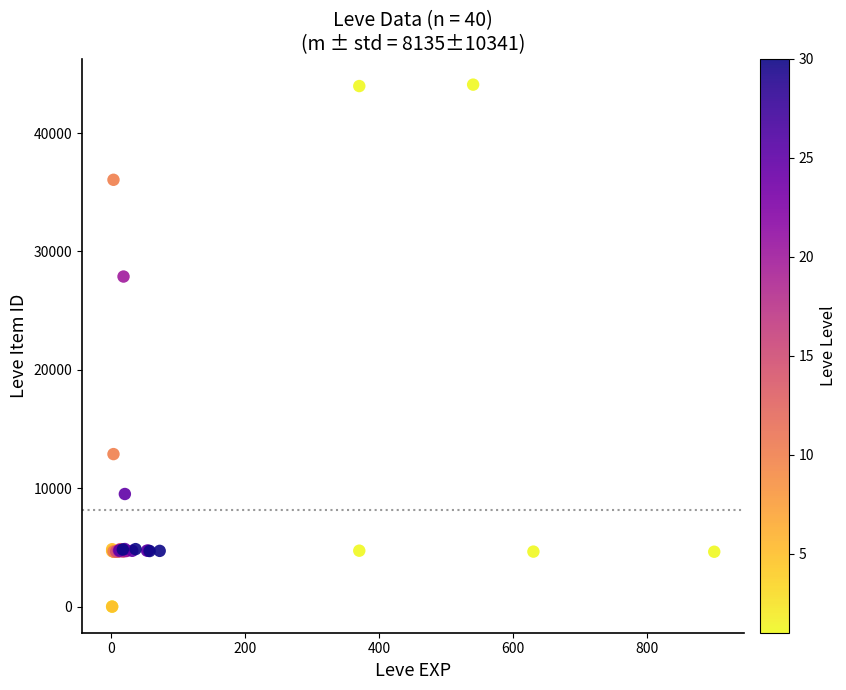

What Y value in the scatter plot is closest to 22048?

27884